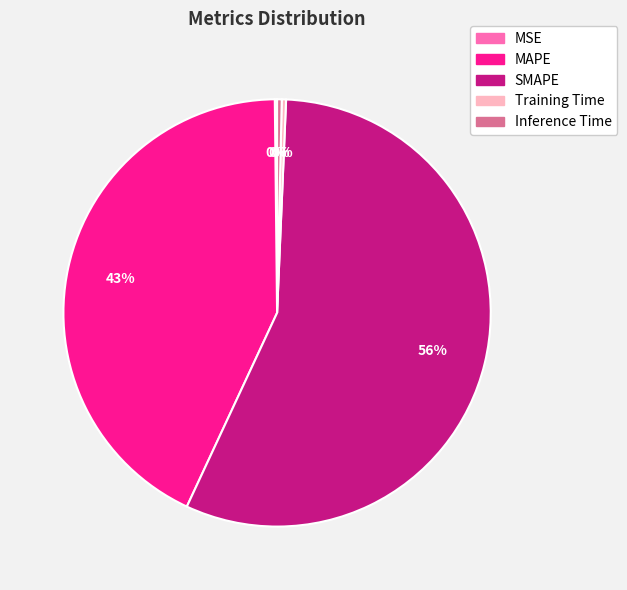

What is the largest slice in the pie chart?

SMAPE